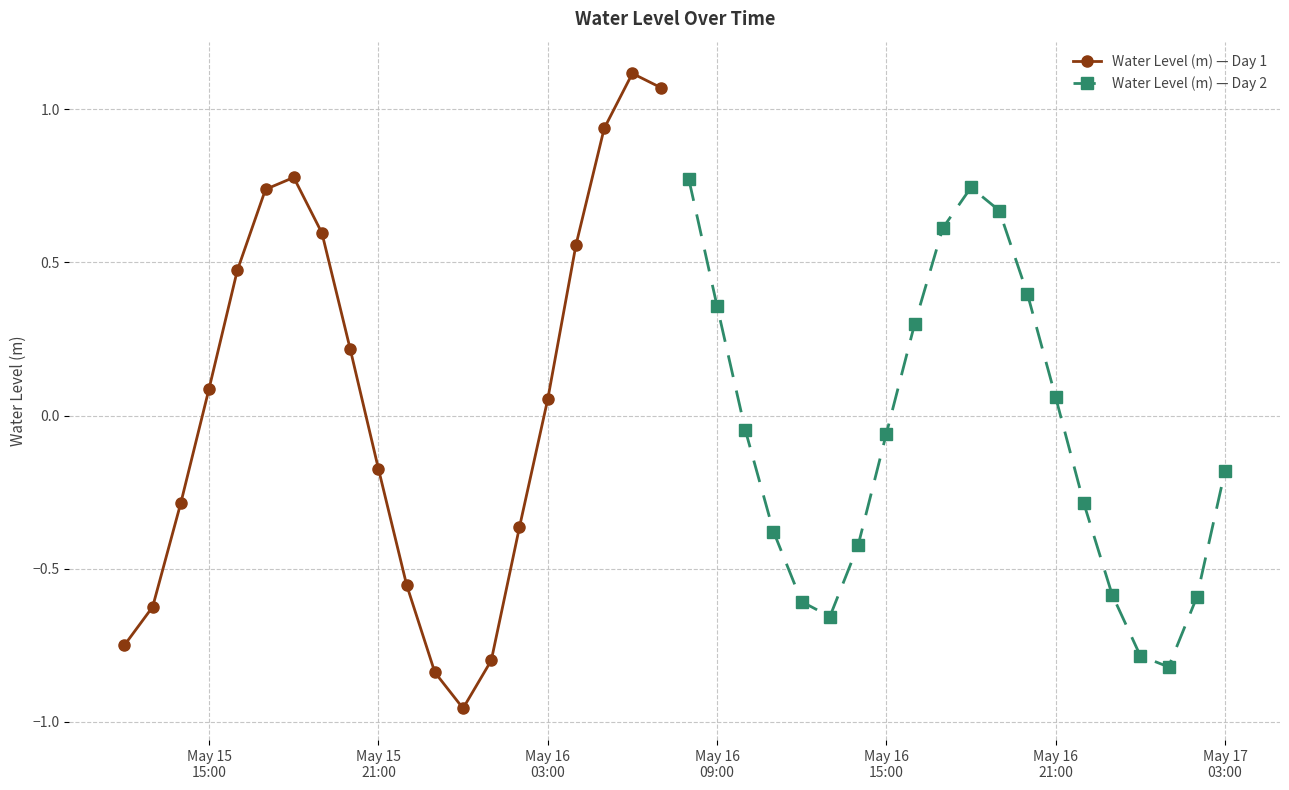

True or false: Water Level (m) — Day 1 has more than 1 interior local peaks.

True